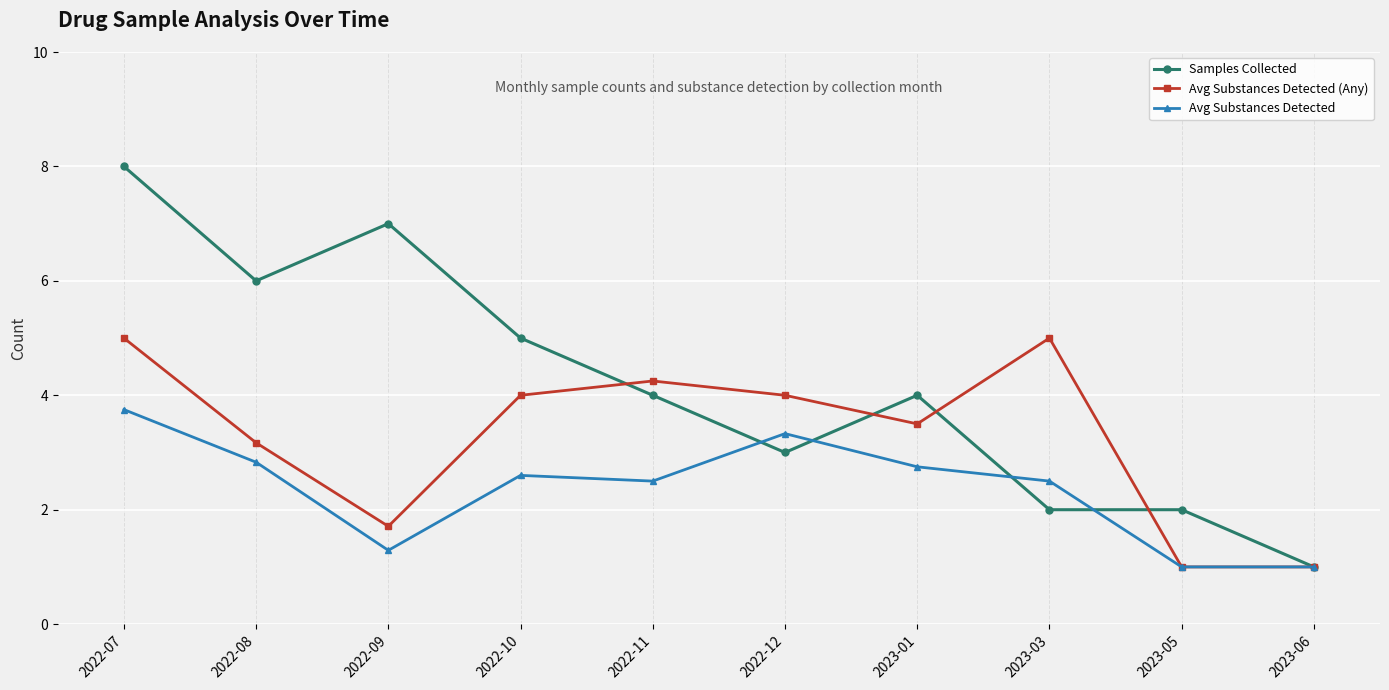

Where is the first local maximum for Avg Substances Detected (Any)?

2022-11